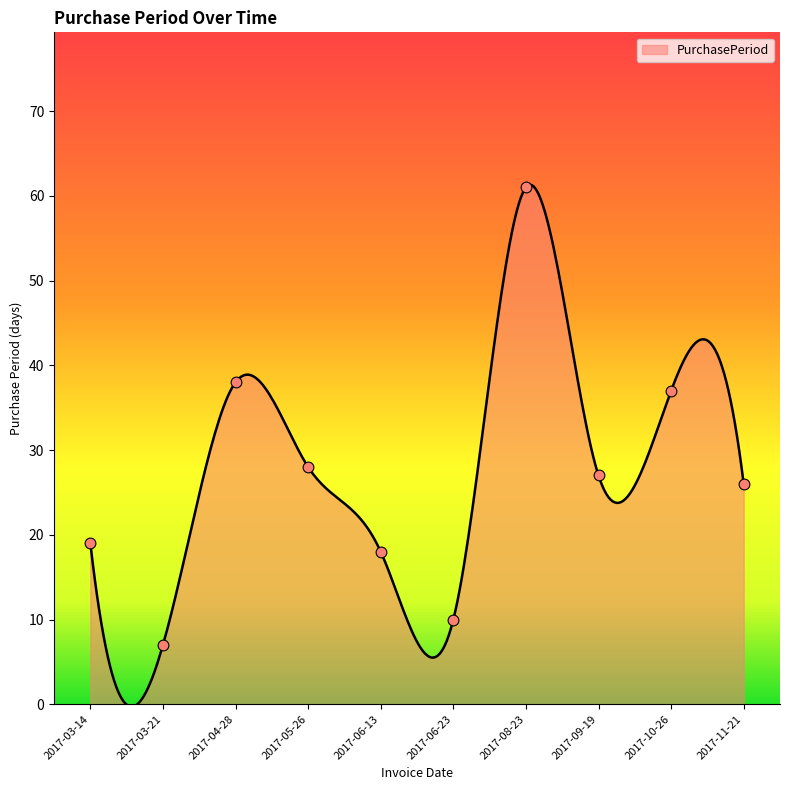

Approximately how many times larger is the value at 2017-03-14 compared to 2017-05-26?

0.7